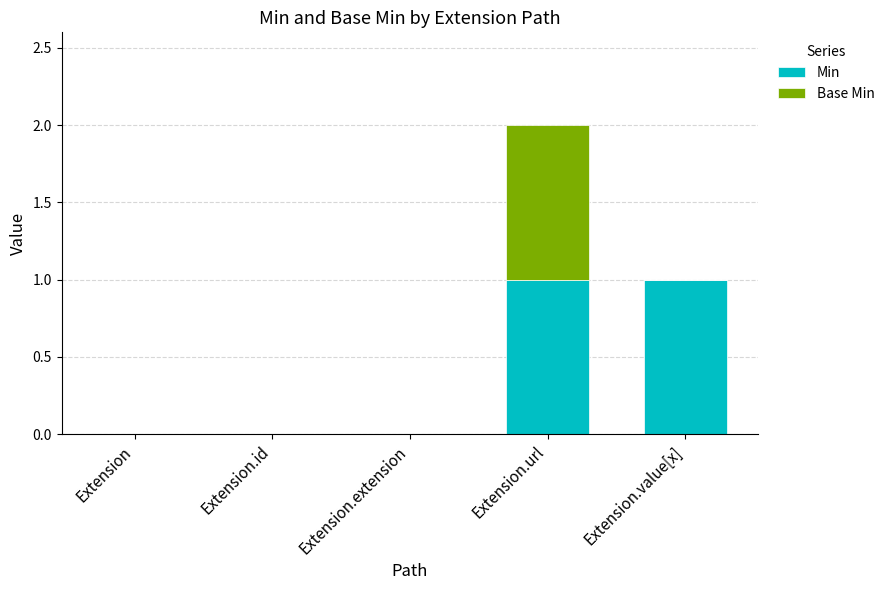

Count the number of categories in the chart.

5